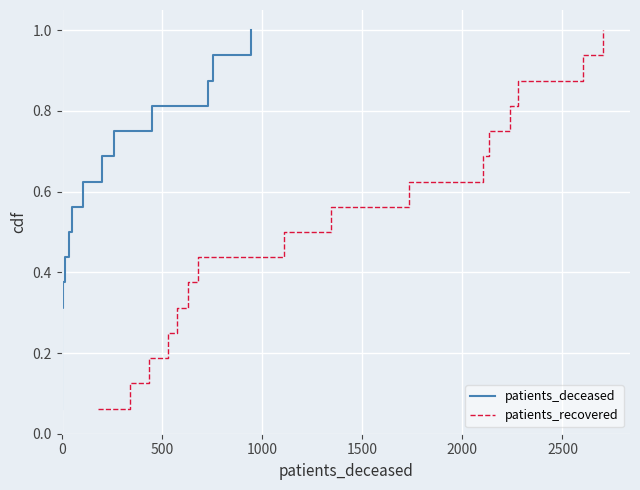

Is this an area chart (filled region under the line)?

No